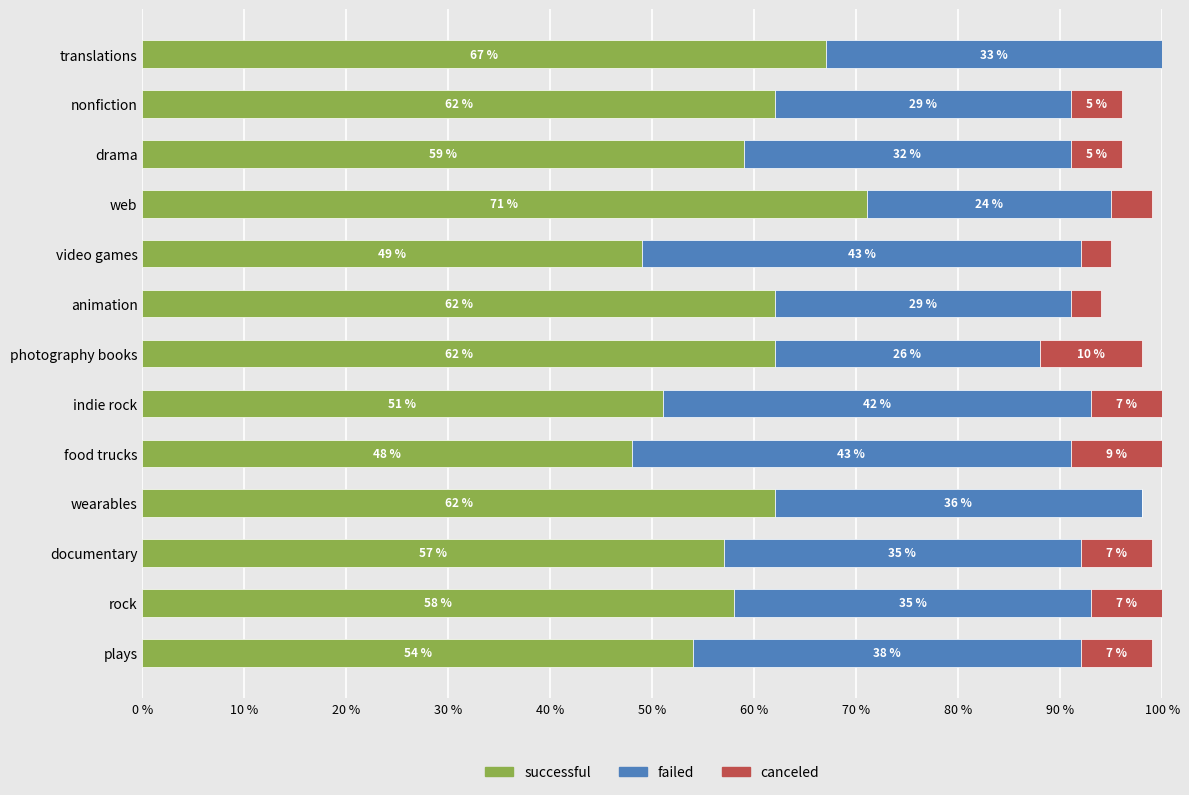

What is the sum of the successful values at web and animation?

133